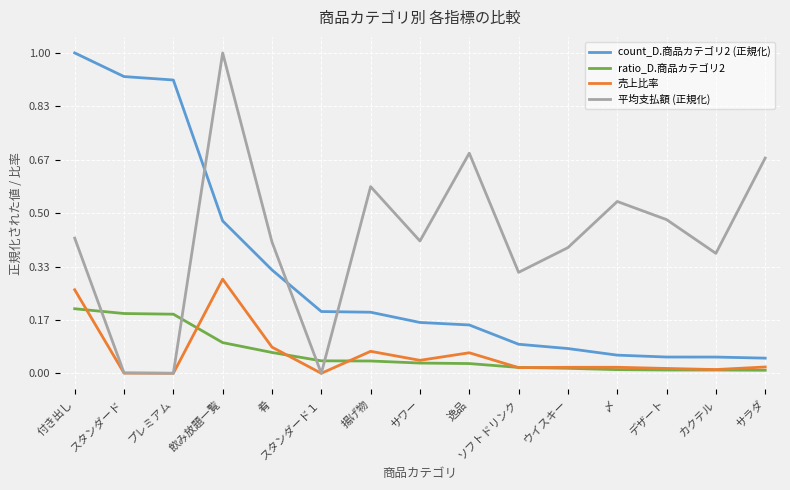

True or false: count_D.商品カテゴリ2 (正規化) and ratio_D.商品カテゴリ2 cross at least once.

False